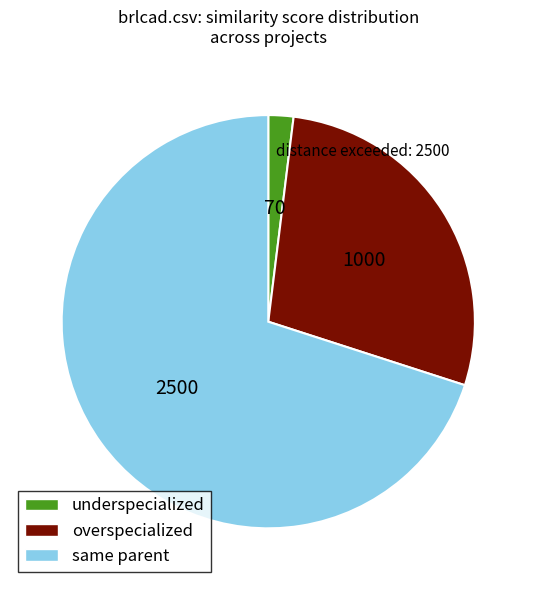

Is it true that underspecialized is 15% of the pie?

False